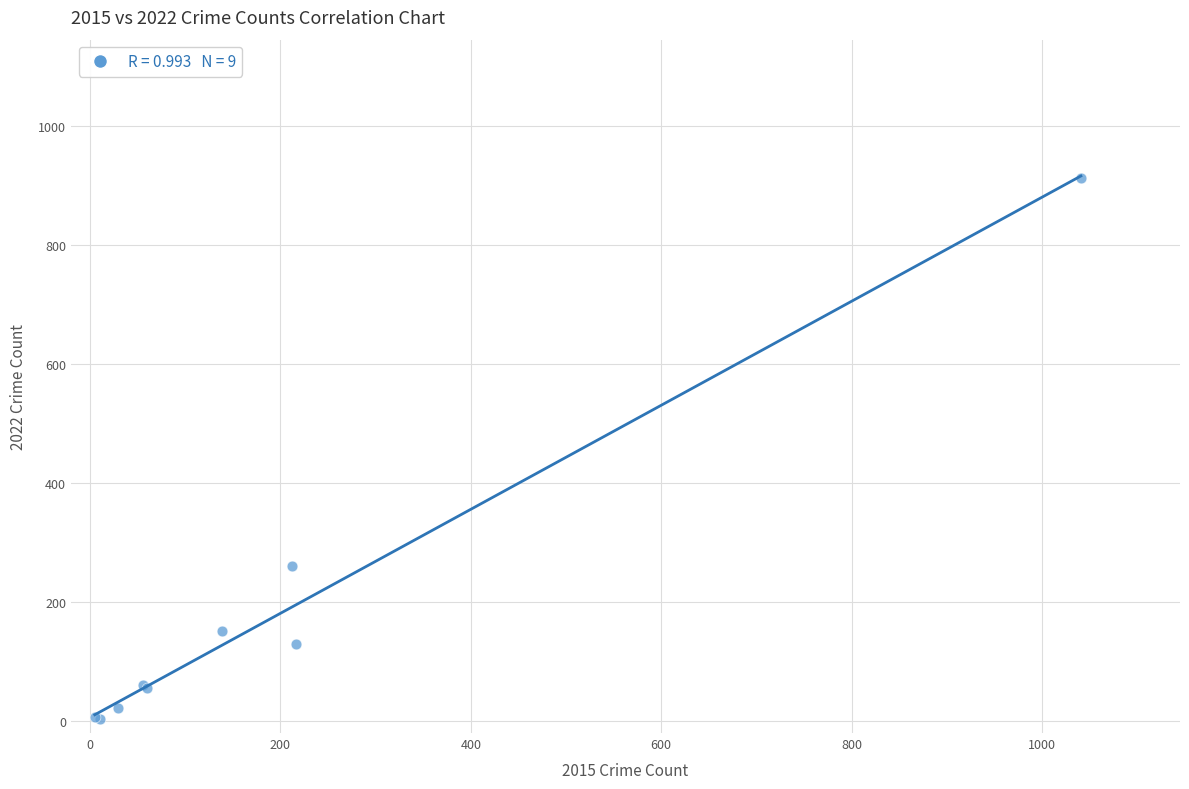

What Y value in the scatter plot is closest to 458?

260